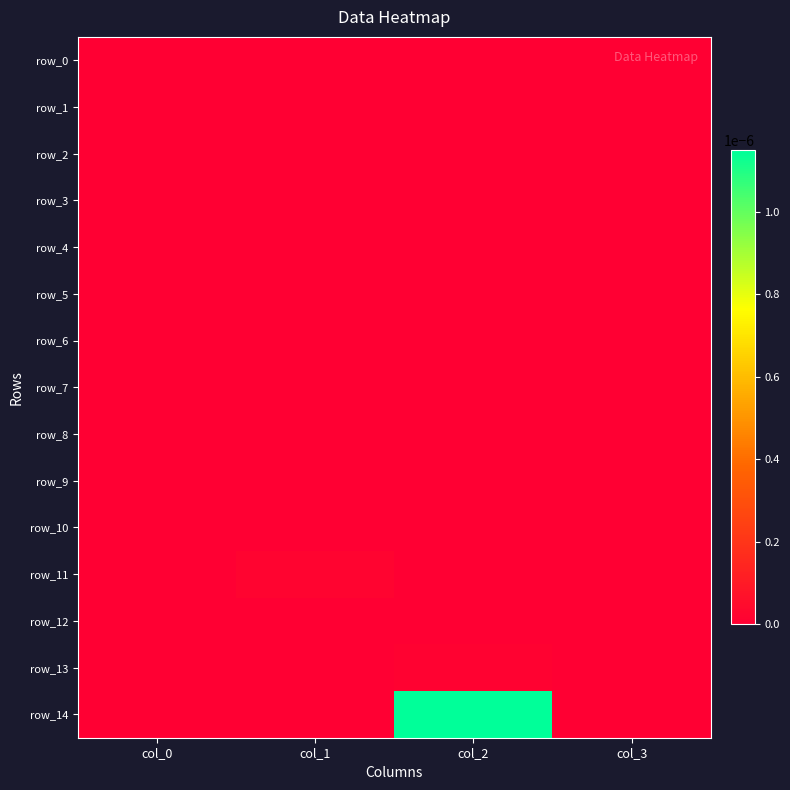

Is the value of row_6 at col_0 greater than the value of row_7 at col_3?

No